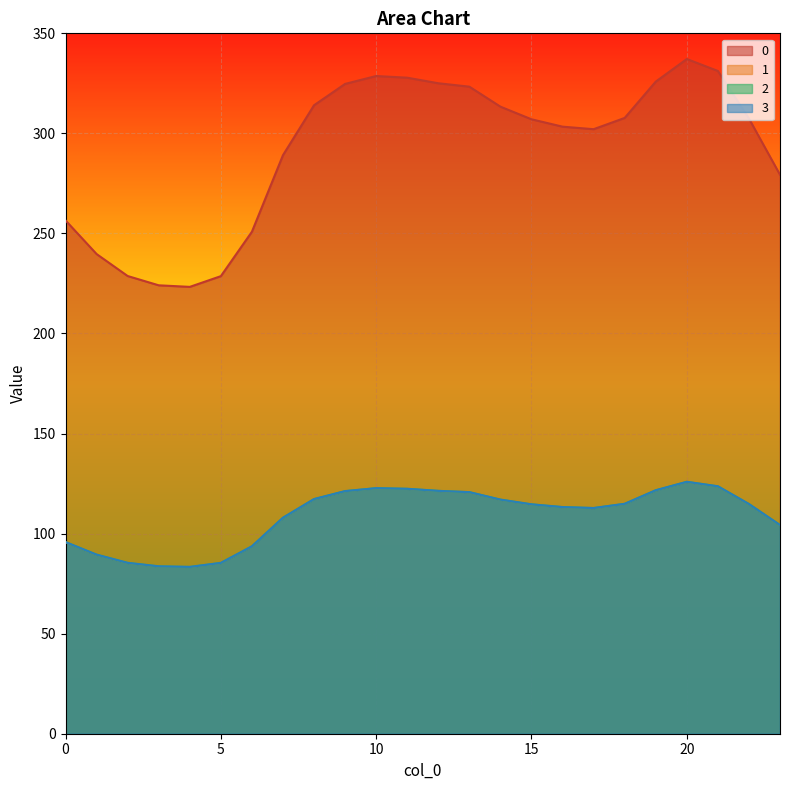

Which has a higher value, 23 or 21?

21